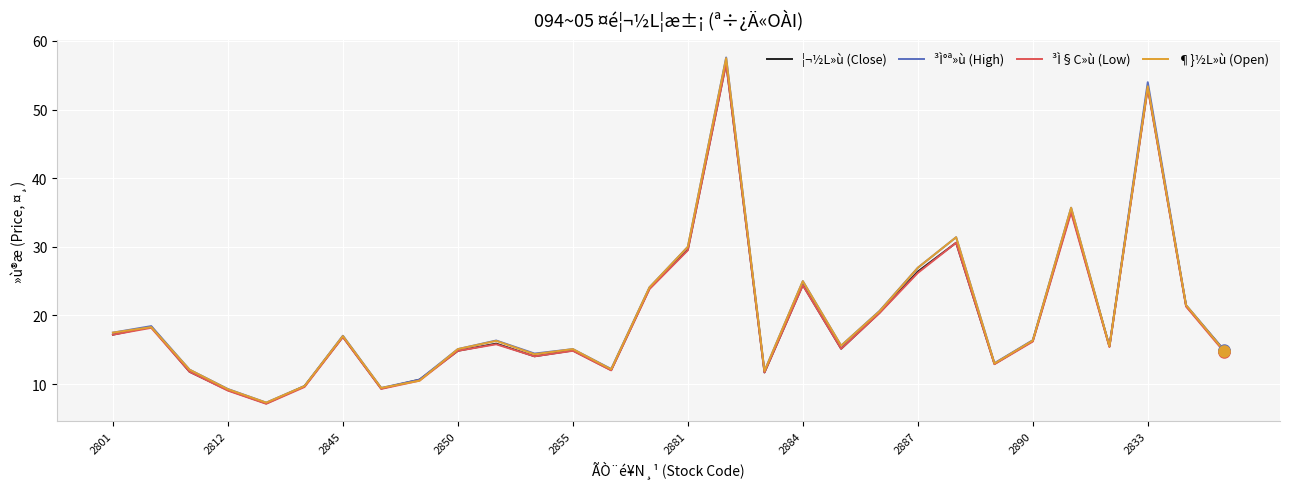

Which series has the widest spread of values?

³Ì°ª»ù (High)